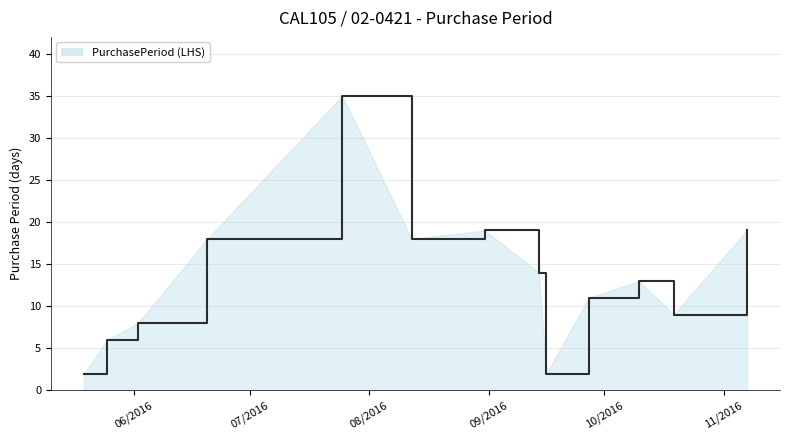

What is the maximum value shown in the chart?

35